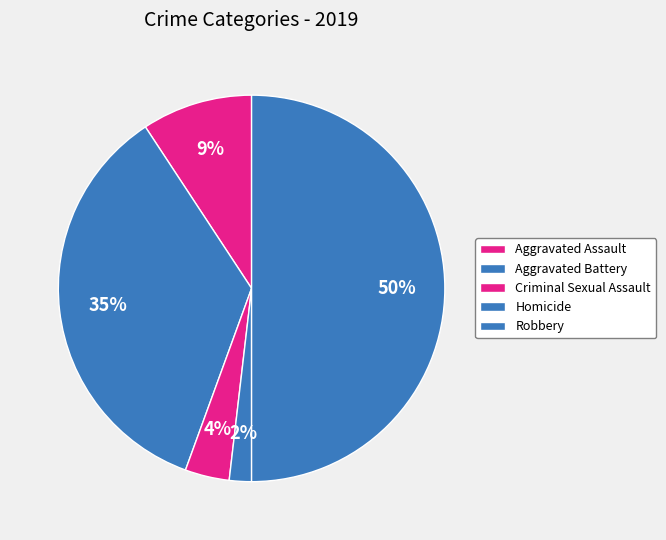

To the nearest percent, what is the difference between the Homicide and Aggravated Assault slice percentages?

7%